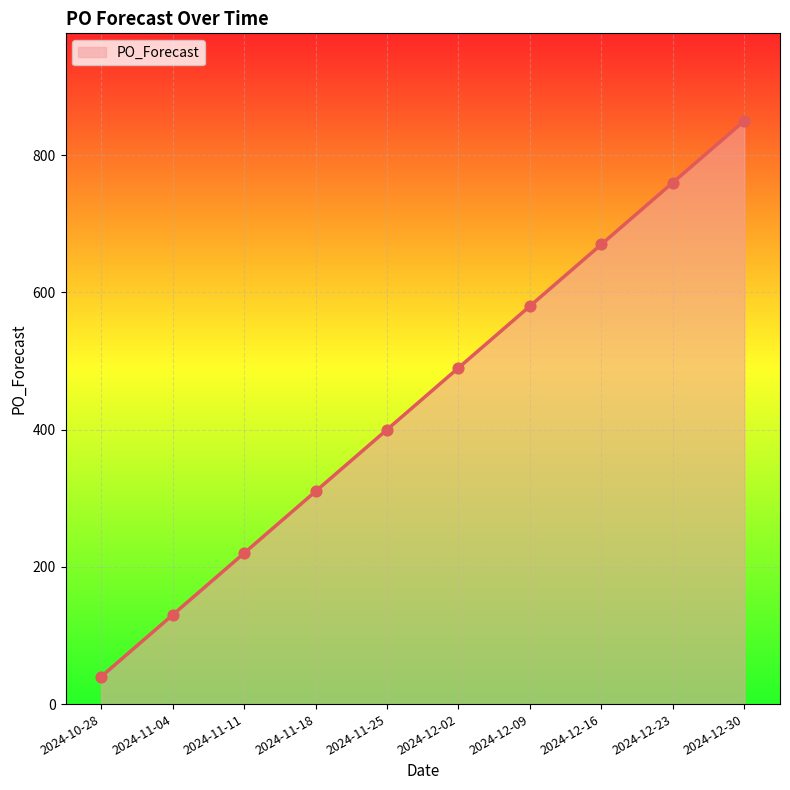

Which has a higher value, 2024-12-16 or 2024-10-28?

2024-12-16